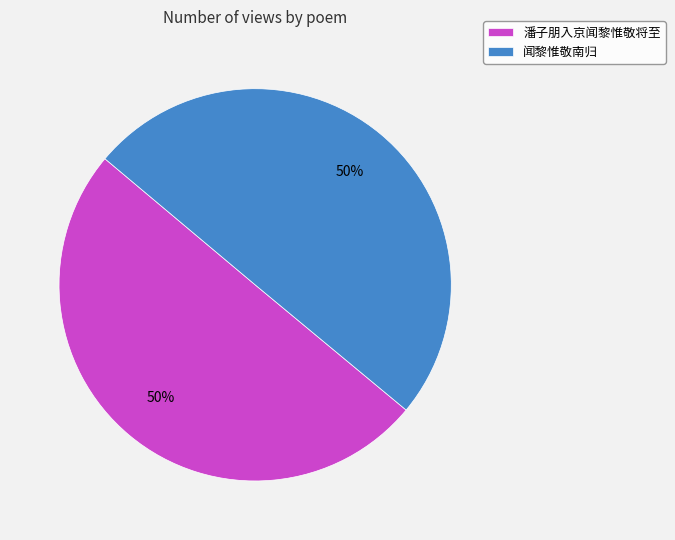

True or false: 潘子朋入京闻黎惟敬将至 accounts for 50% of the total.

True